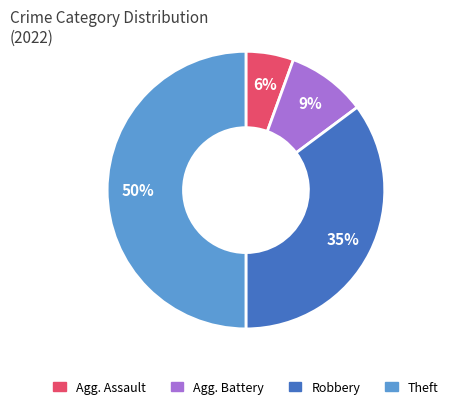

To the nearest percent, what is the difference between the largest and smallest slice percentages?

44%